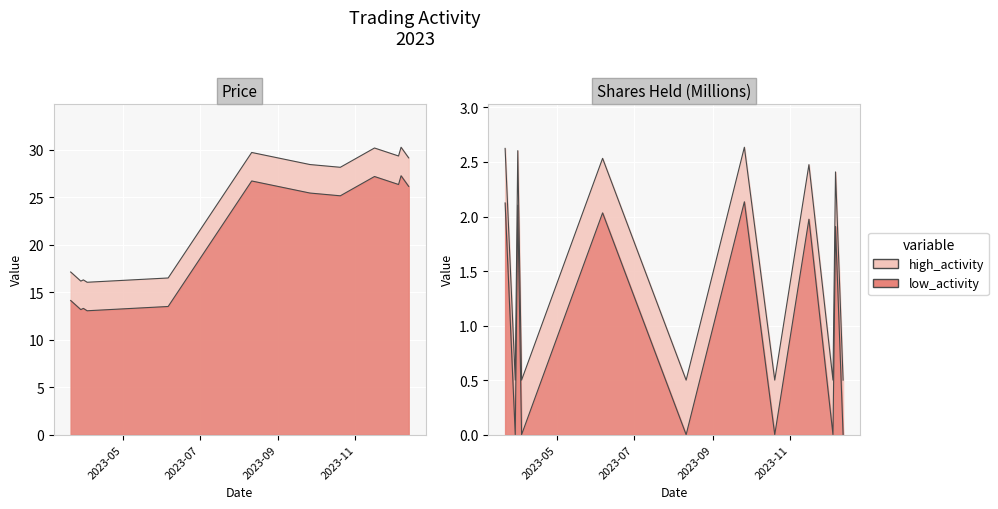

Reading left to right, what are all the values shown in this chart?

Price: 17.1	16.2	16.3	16.0	16.5	29.7	28.4	28.1	30.2	29.3	30.2	29.1
Shares_Held_M: 2.6	0.5	2.6	0.5	2.5	0.5	2.6	0.5	2.5	0.5	2.4	0.5